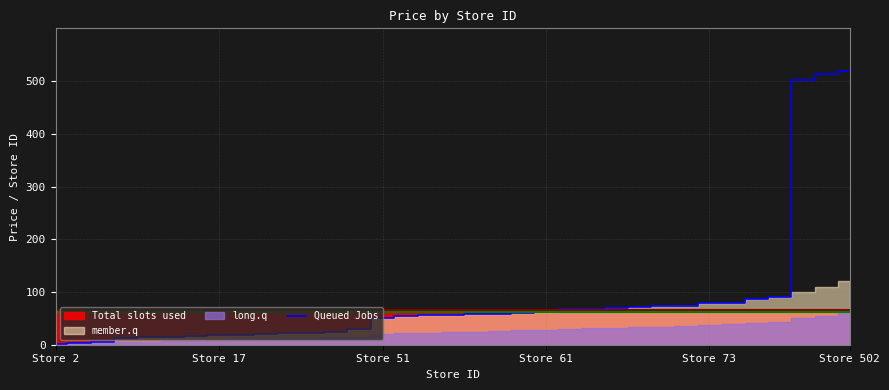

True or false: there are more than 0 points higher than both neighbors.

False